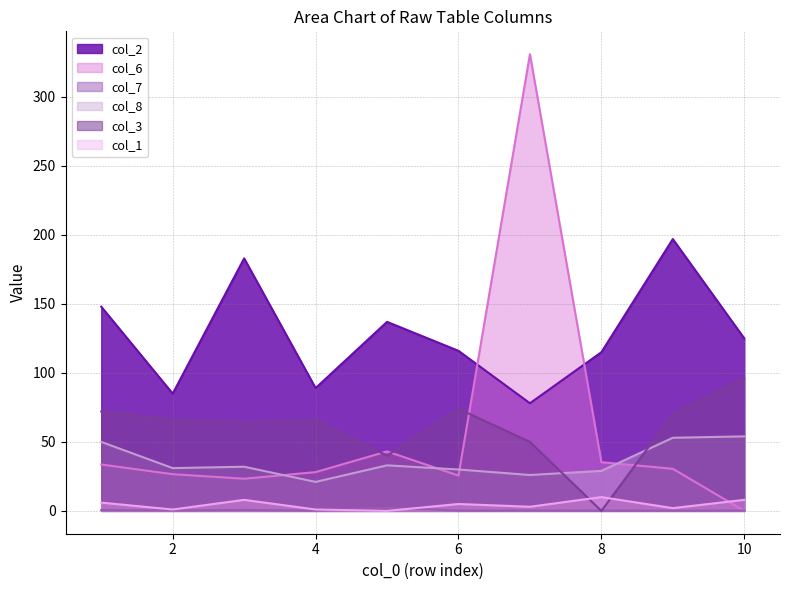

Between which two adjacent categories do col_6 and col_3 first intersect?

4 and 5